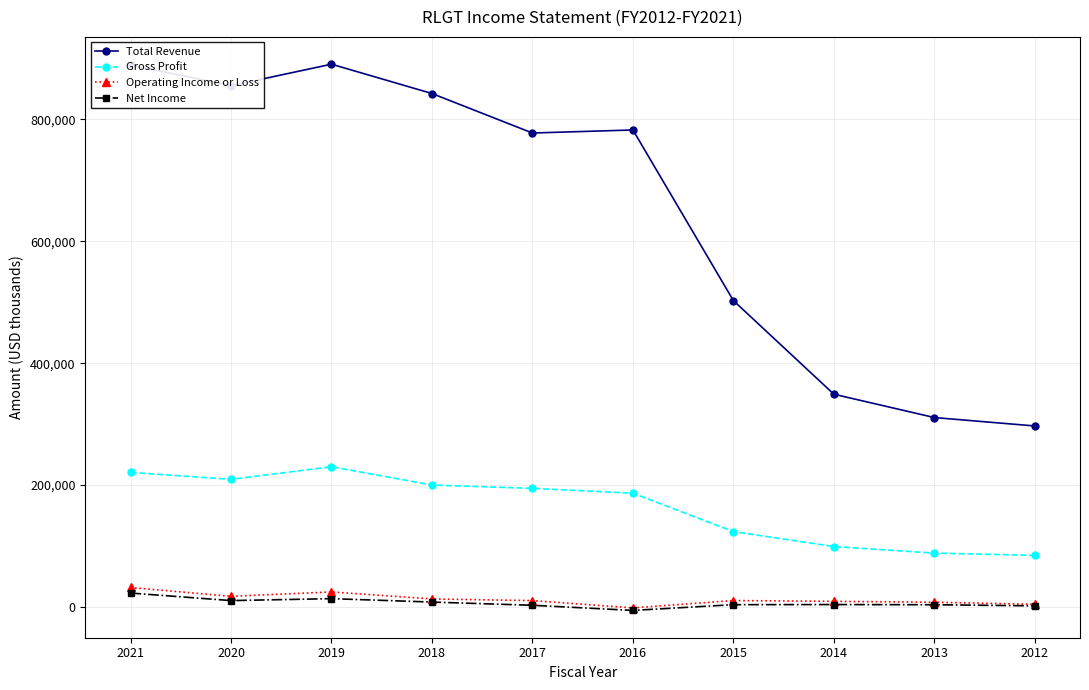

Which series has the largest total across all categories?

Total Revenue